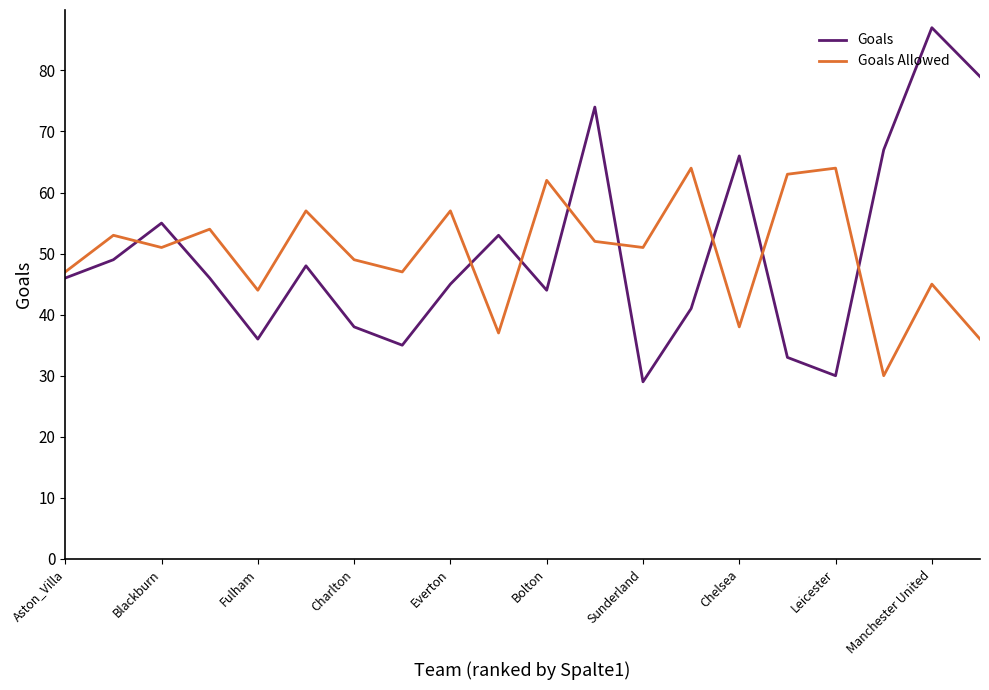

Is this an area chart (filled region under the line)?

No